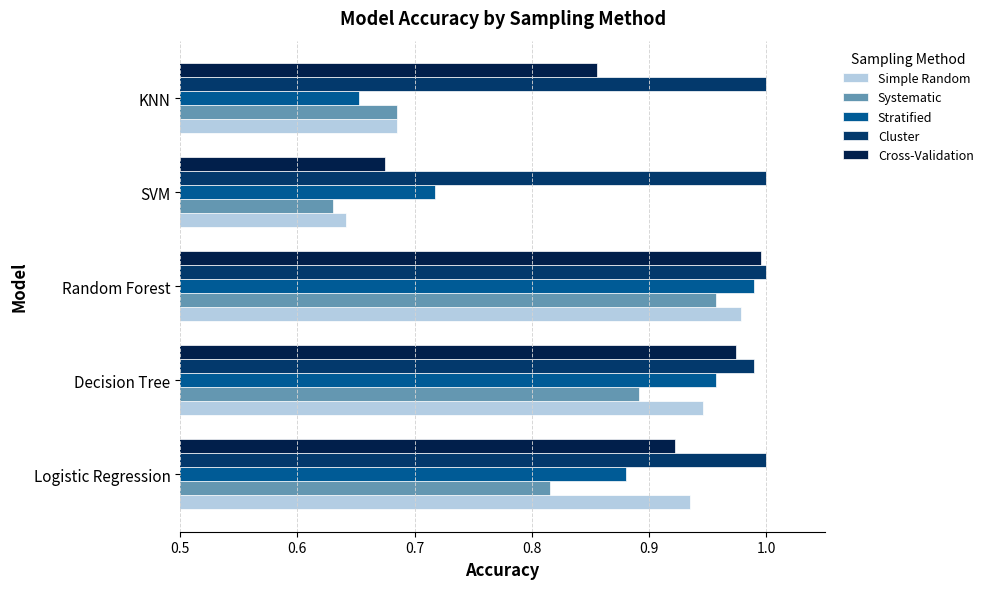

Which category has the lowest value in the Systematic series?

SVM